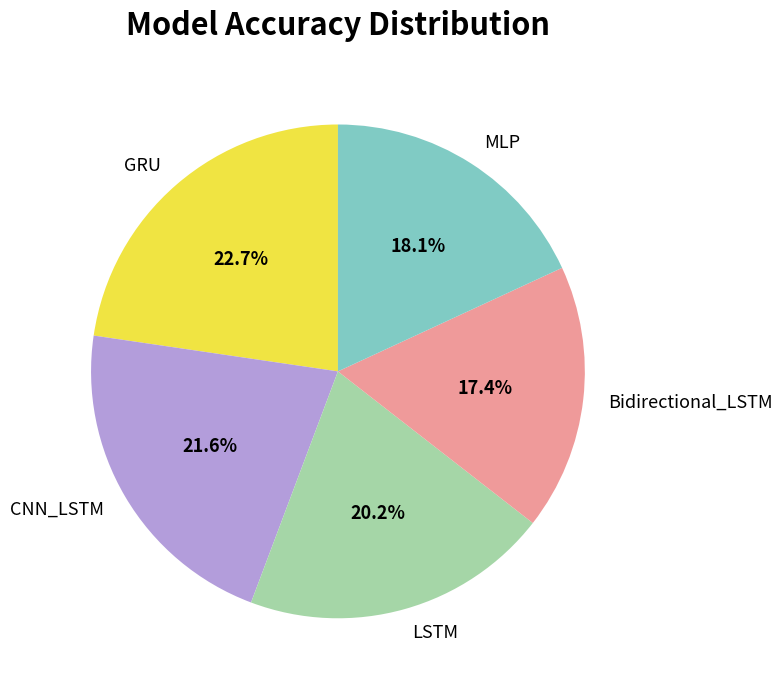

To the nearest percent, what is the average slice percentage?

20%